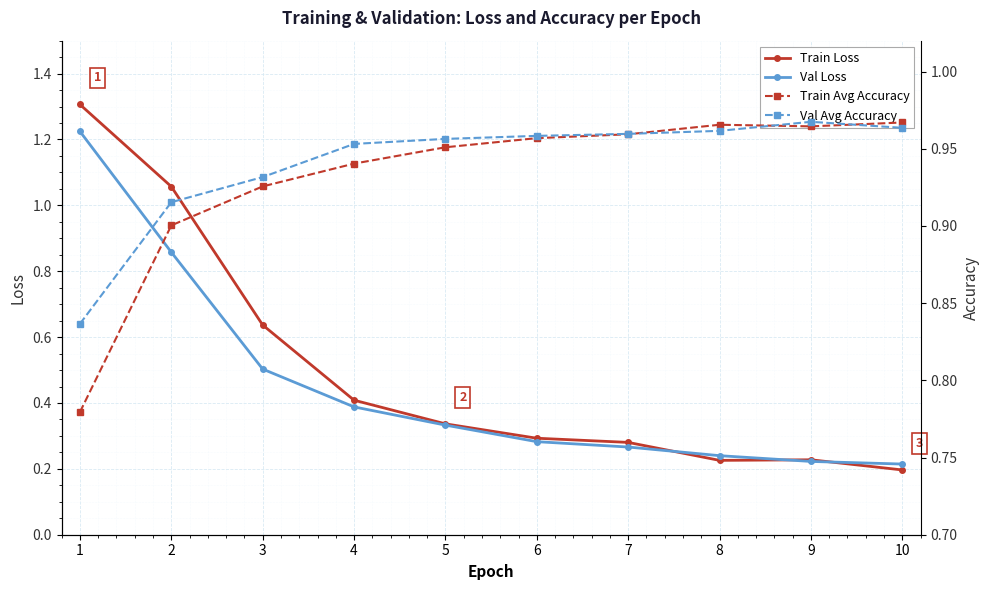

True or false: Train Loss has a value of 1.1 at 2.

True